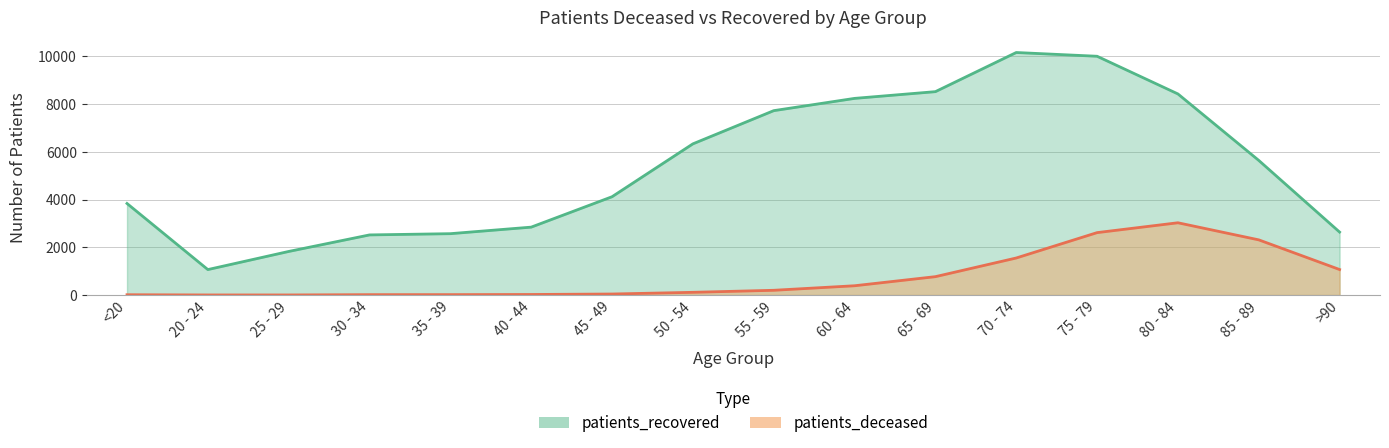

How many interior local peaks does the patients_recovered series have?

1